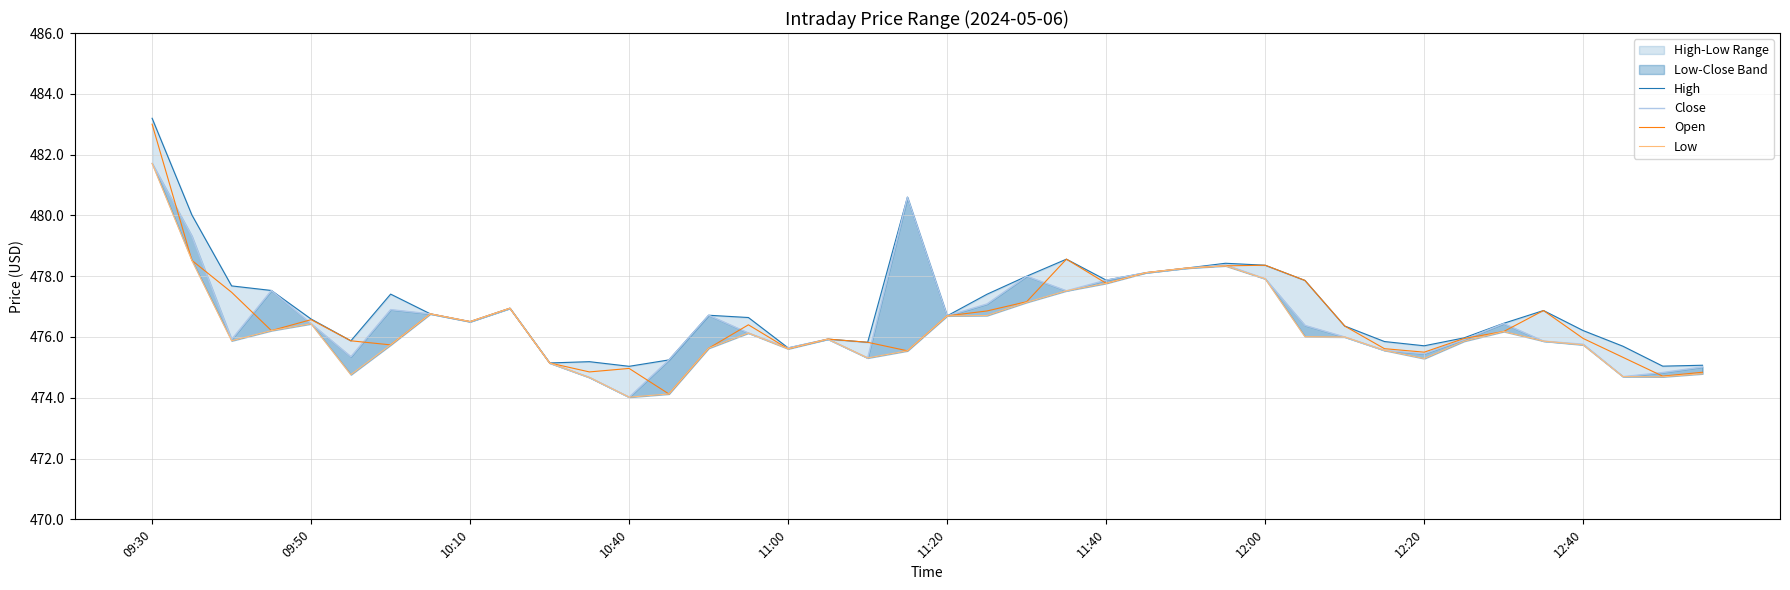

True or false: Low and High intersect in this chart.

False